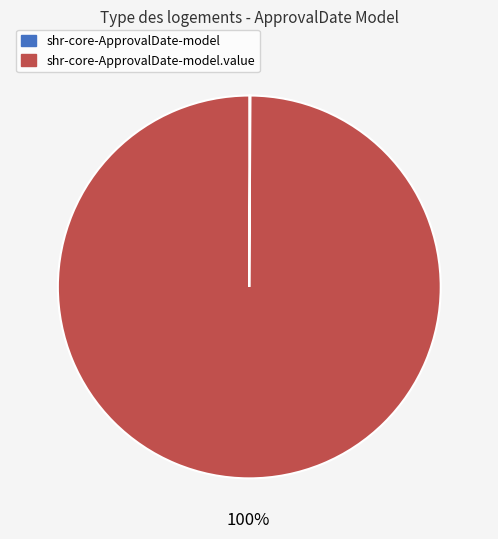

To the nearest percent, what is the difference between the largest and smallest slice percentages?

100%